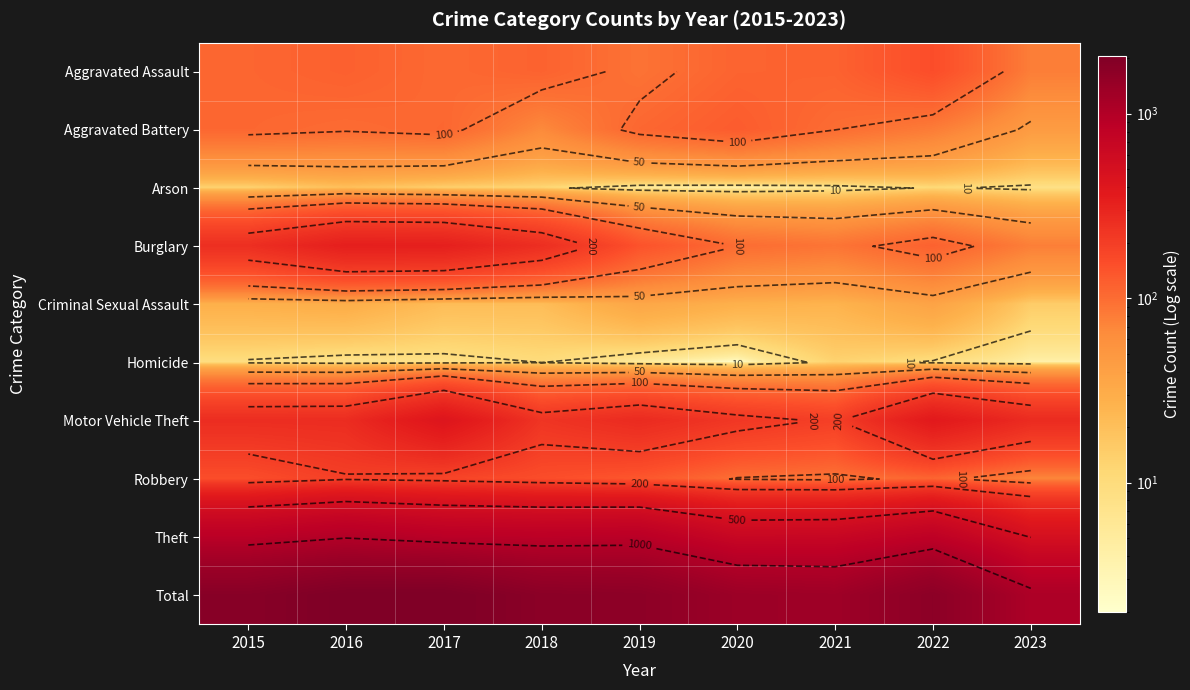

Which series has the largest total across all categories?

Total